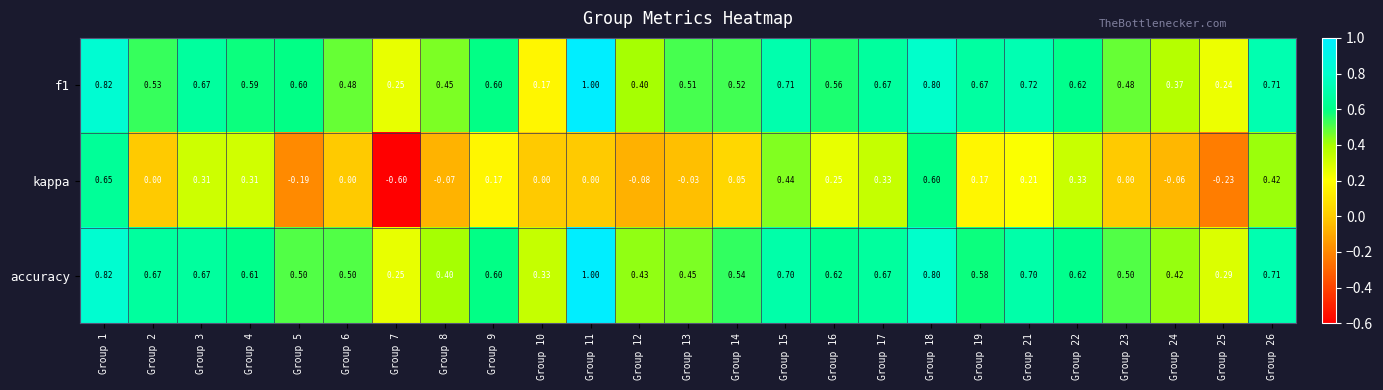

Which series changed the most between Group 9 and Group 16?

kappa